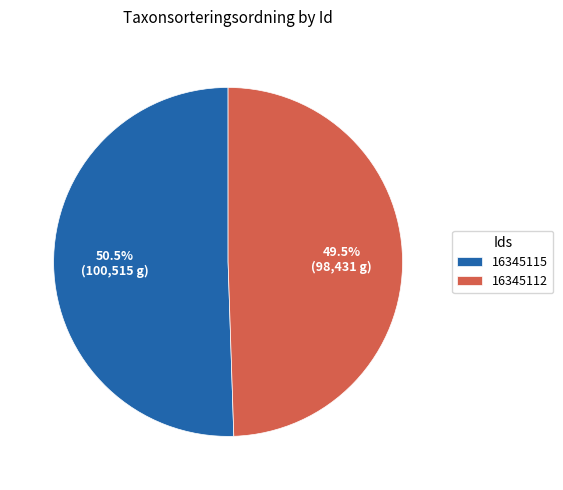

Which category accounts for the majority?

16345115